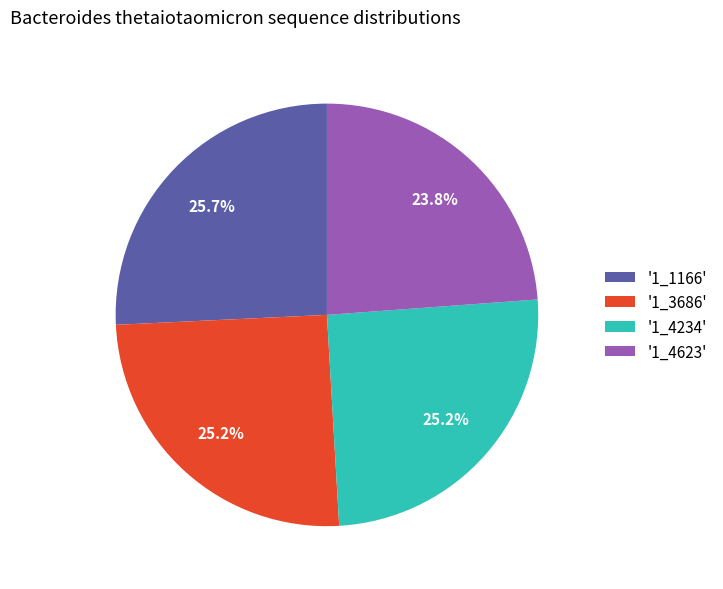

Does any single category account for the majority?

No